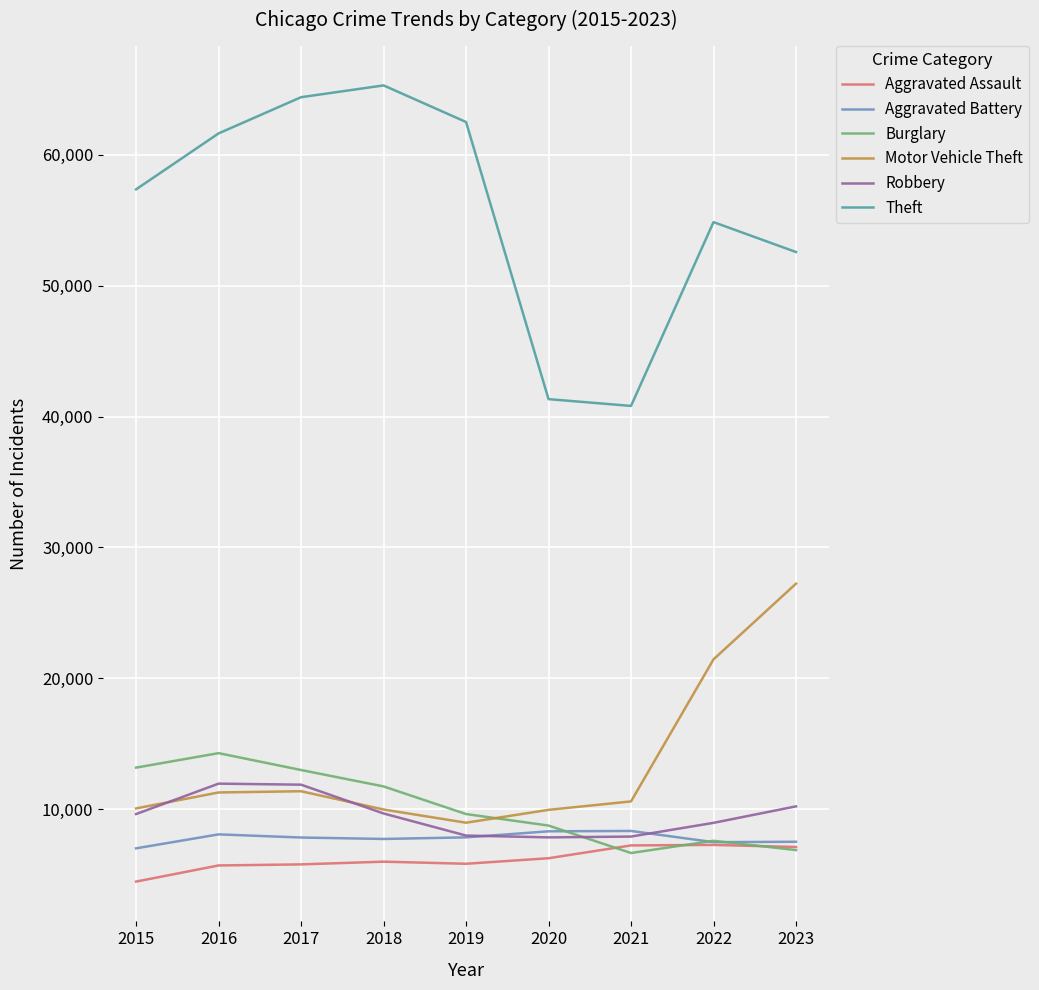

What is the highest value of the Burglary series?

14289